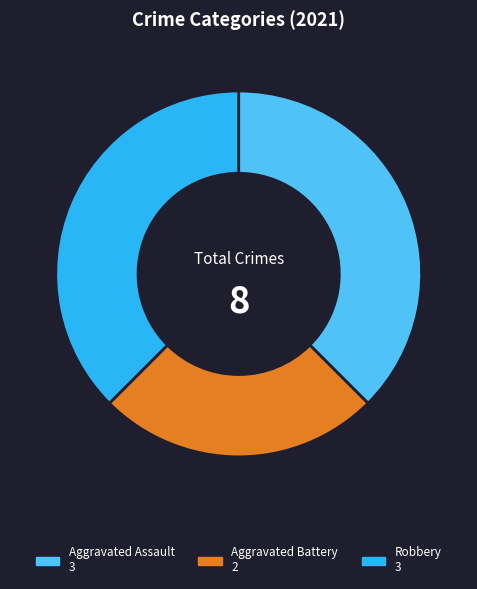

Is there a majority slice in this chart?

No